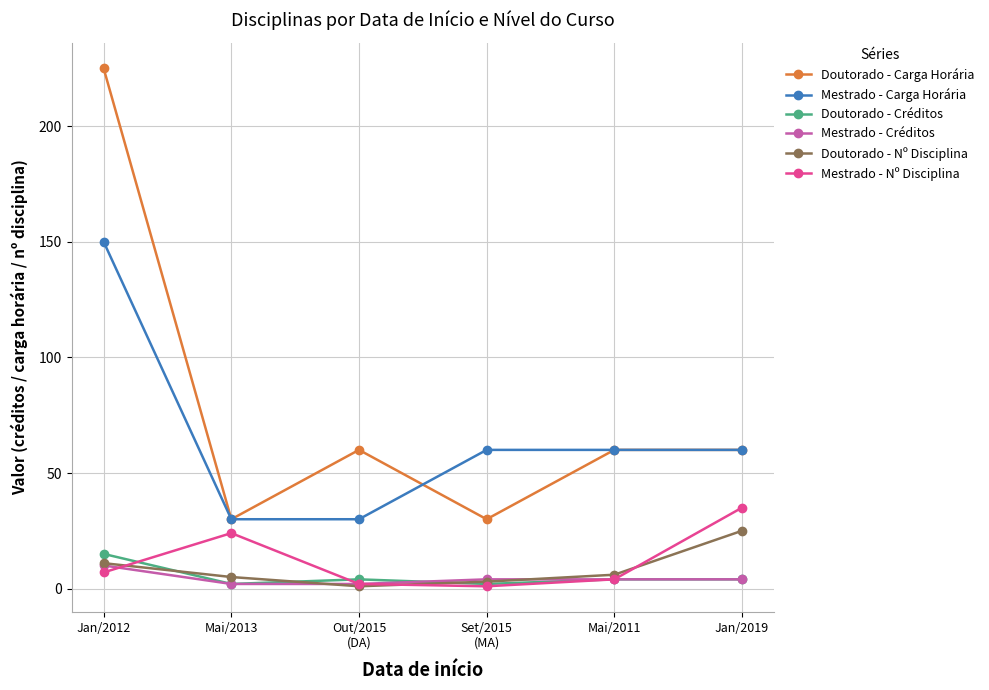

What is the greatest value displayed?

225